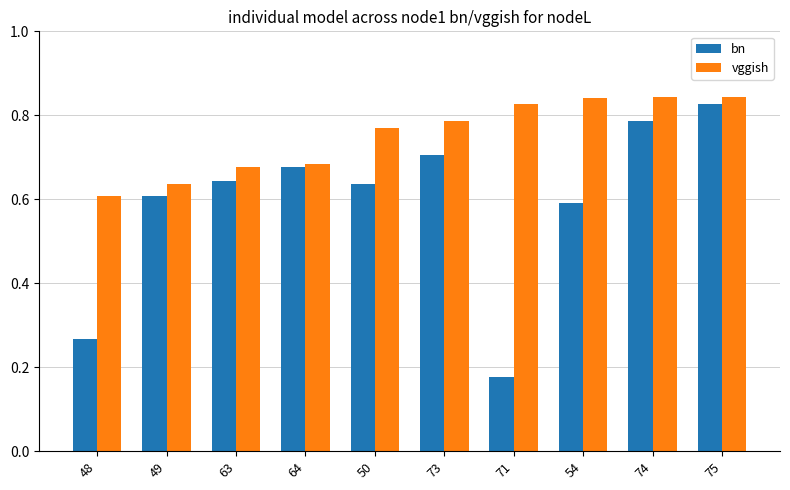

What is the sum of all bn values?

5.9